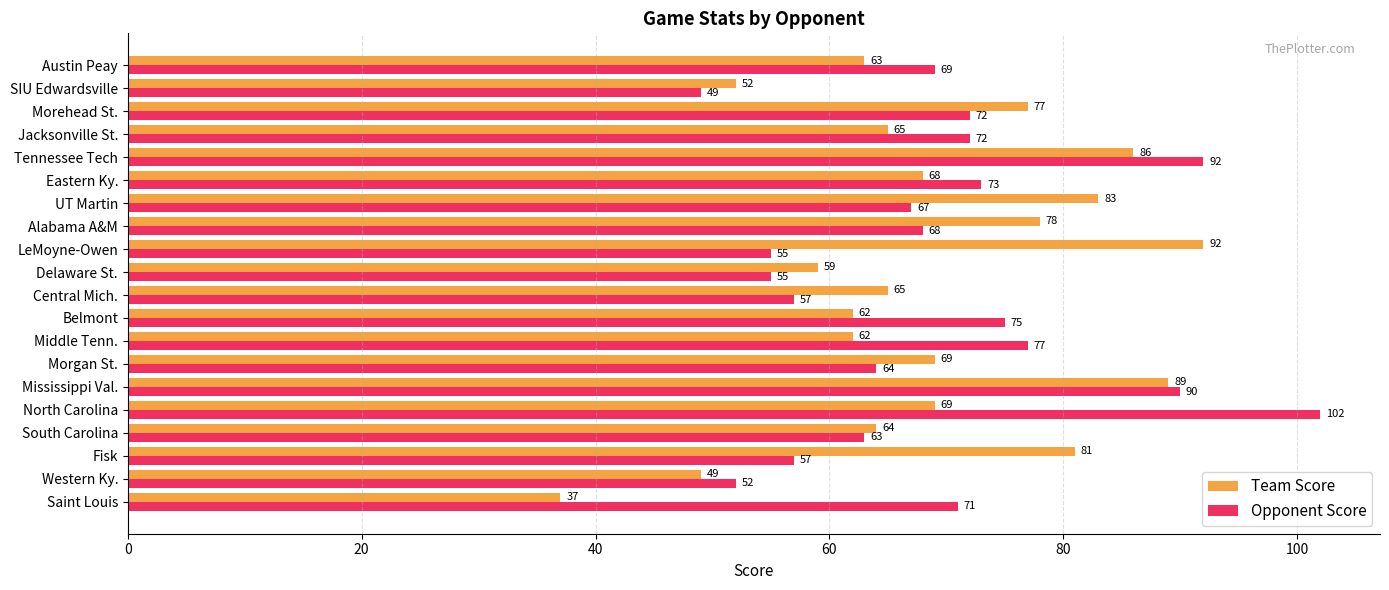

What is the smallest value displayed?

37